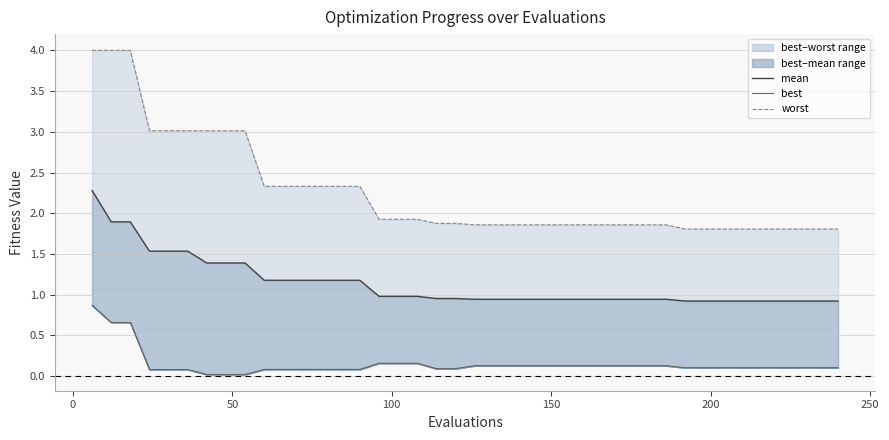

What is the sum of all best line values?

6.0